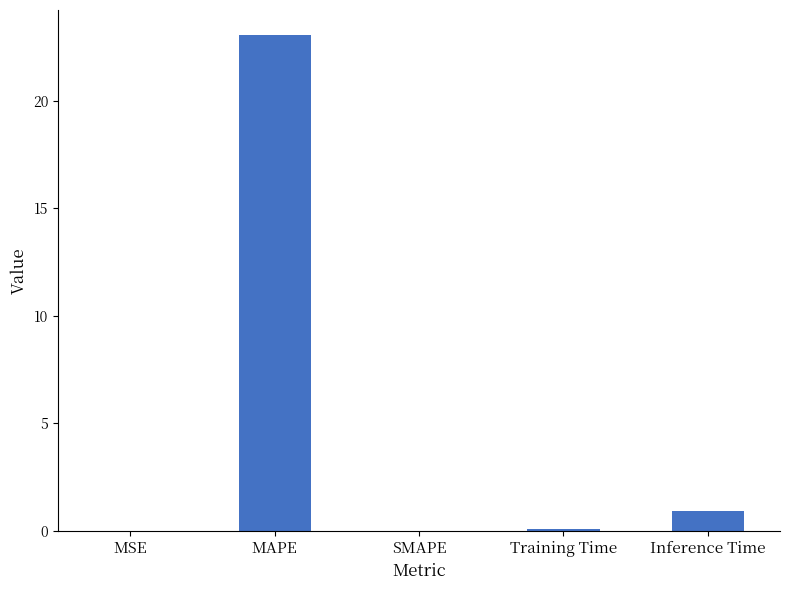

Which has a higher value, MSE or Inference Time?

Inference Time